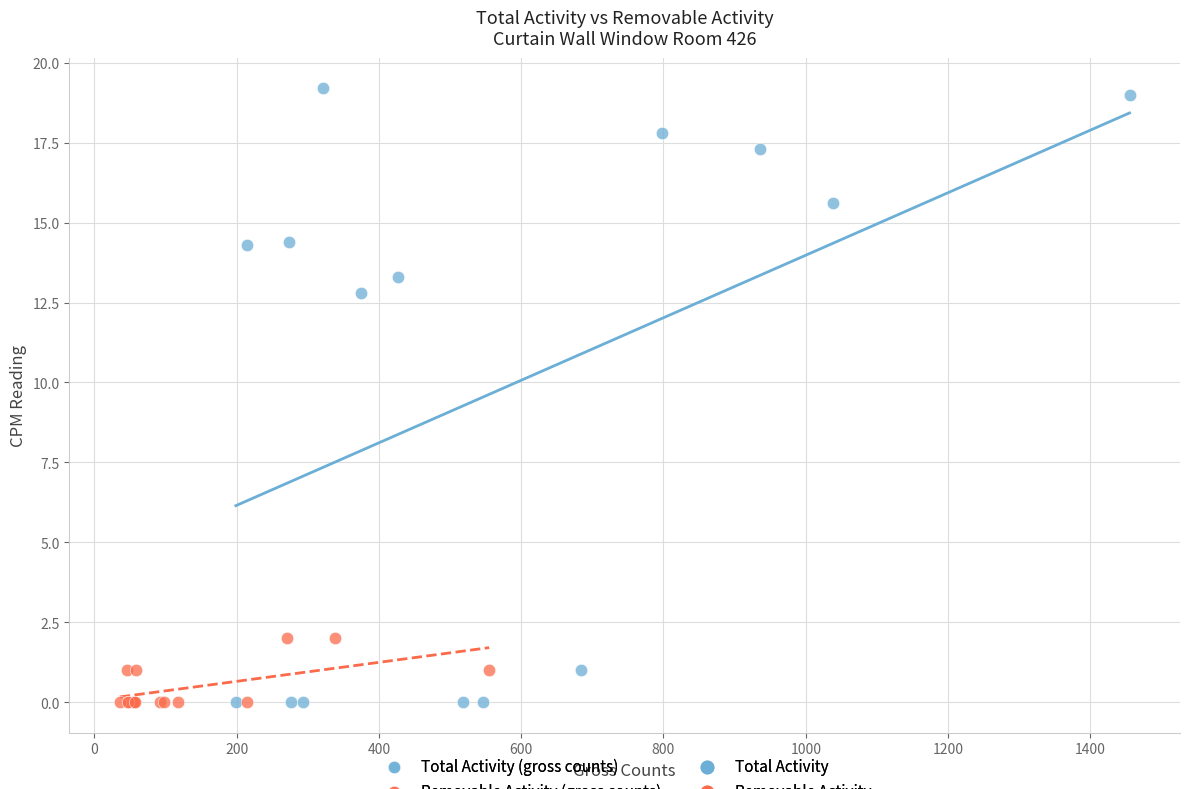

Which series has the largest Y range (max minus min)?

Total Activity (gross counts)